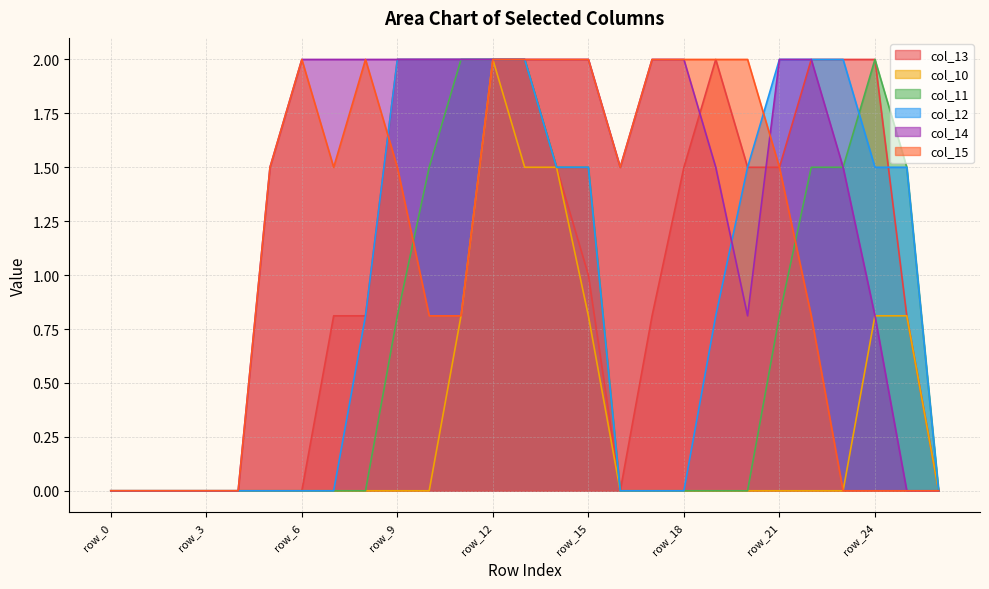

What is the sum of all col_10 values?

8.2